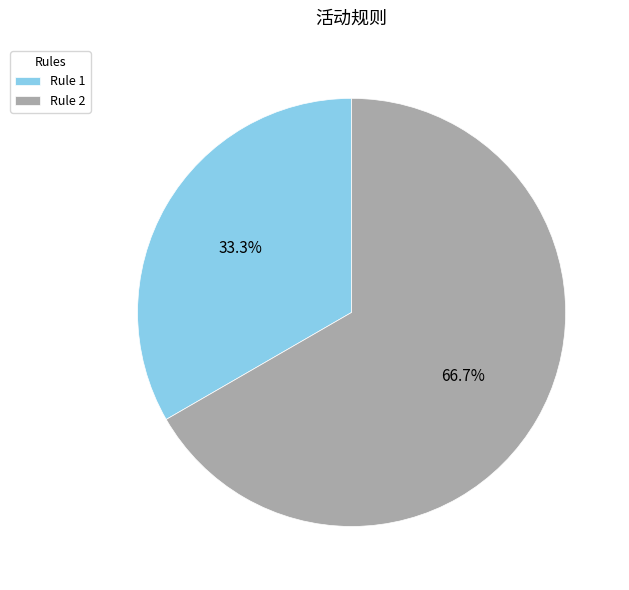

Does Rule 2 account for over 50% of the chart?

Yes